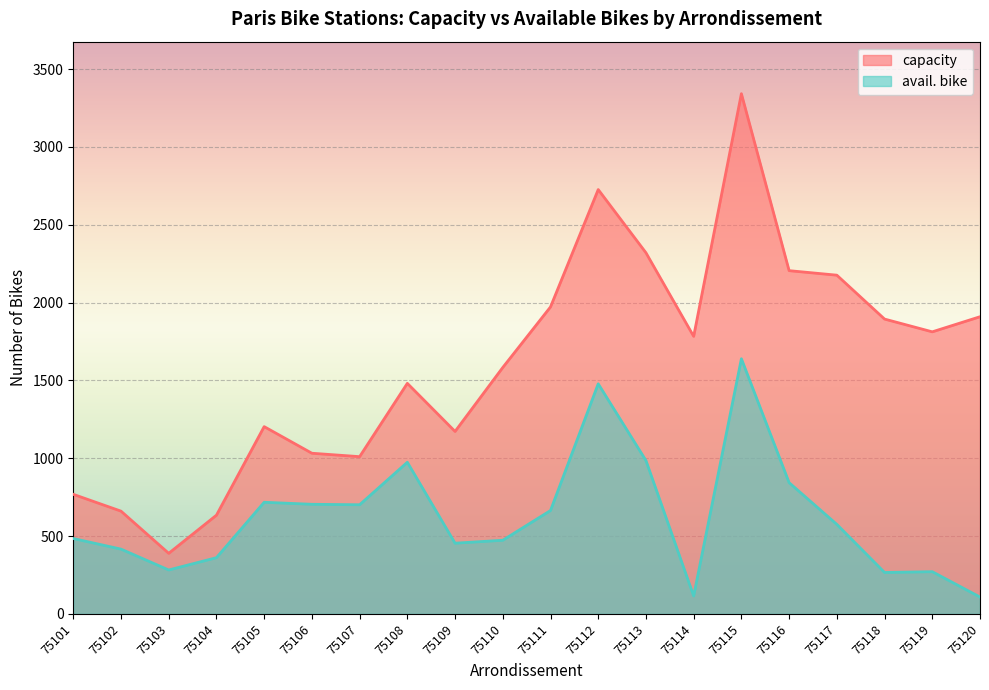

What is the value of the avail. bike point at the 9th from the left?

454